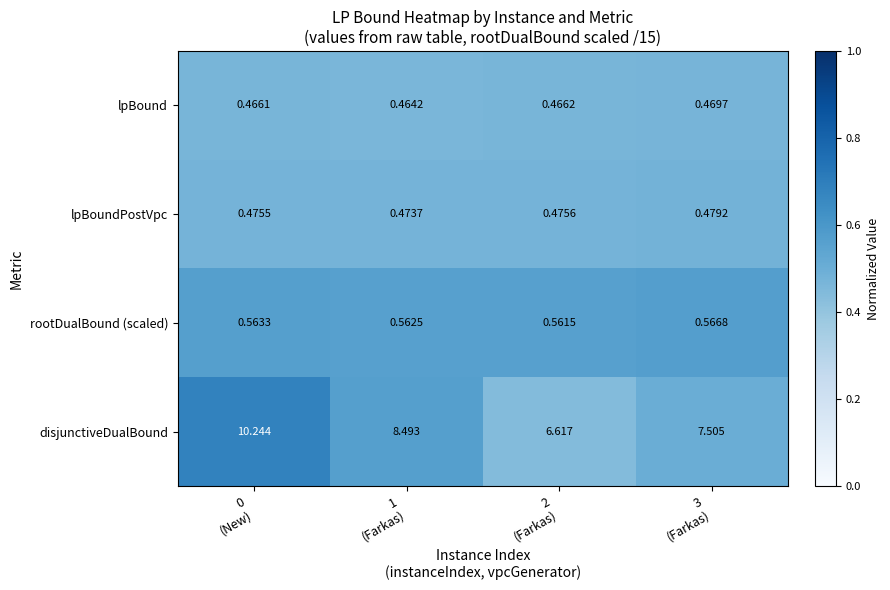

Which label corresponds to the largest value in the chart?

0
(New)